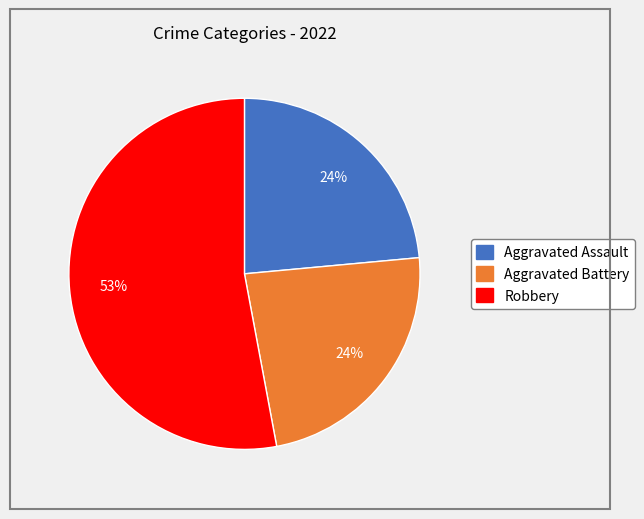

Does any single category account for the majority?

Yes